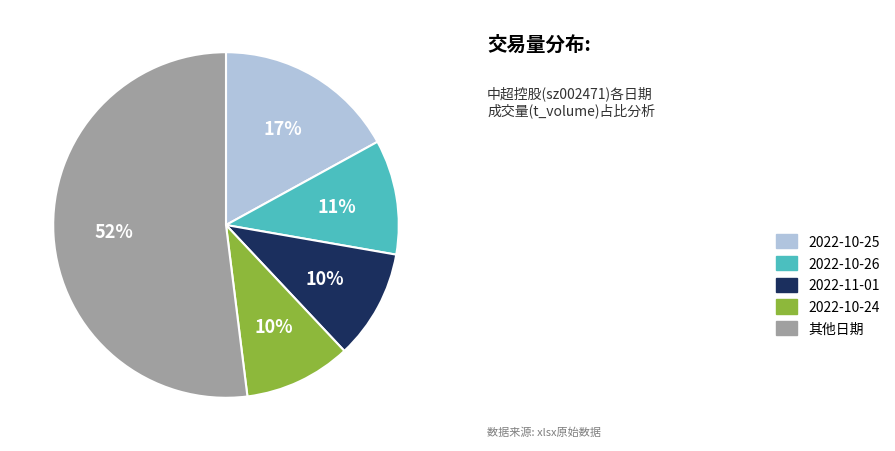

Count the number of slices in the pie.

5